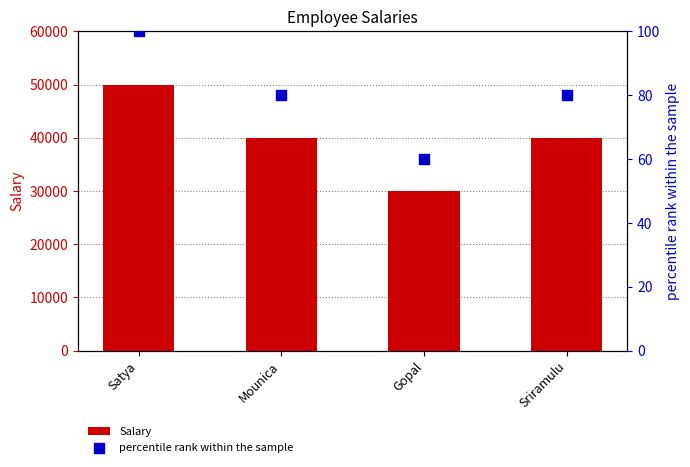

Which series contains the highest Y value?

Salary